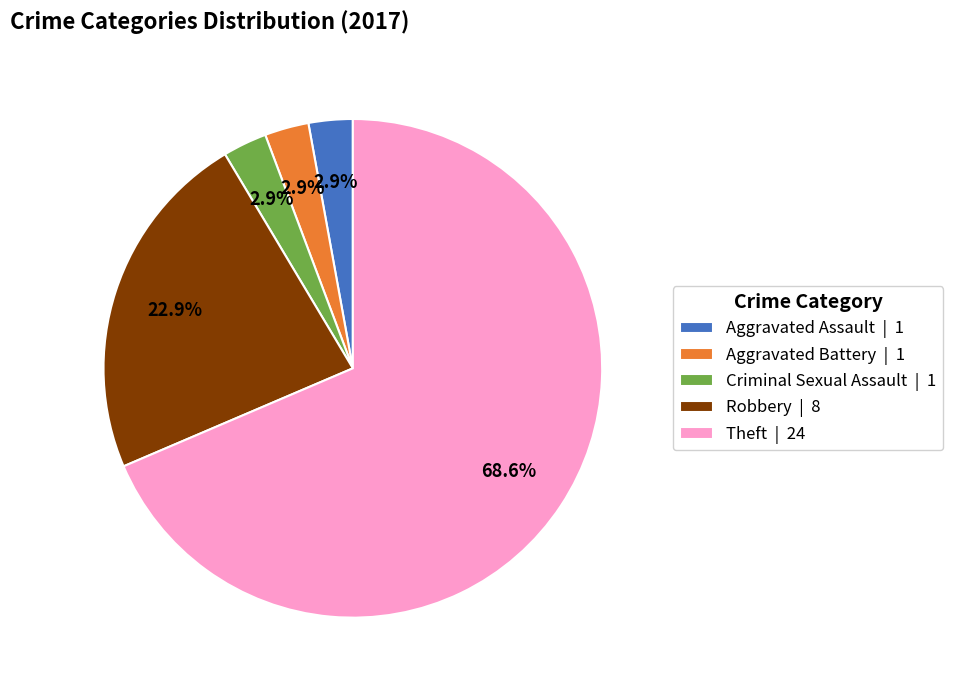

Combined, what portion of the pie is Criminal Sexual Assault | 1 and Robbery | 8?

25.7%